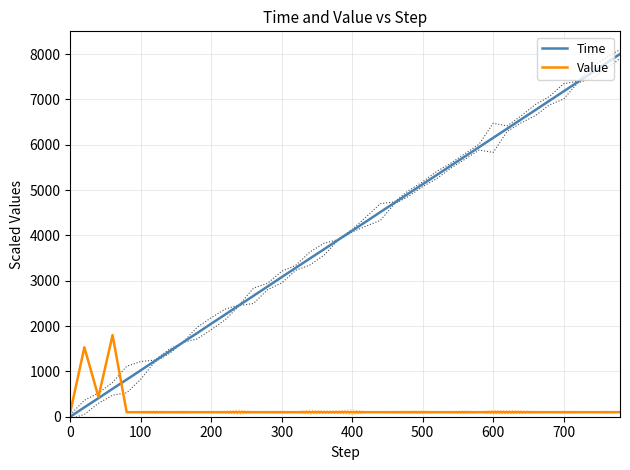

The value of Time at 0 is 0.0. True or false?

True